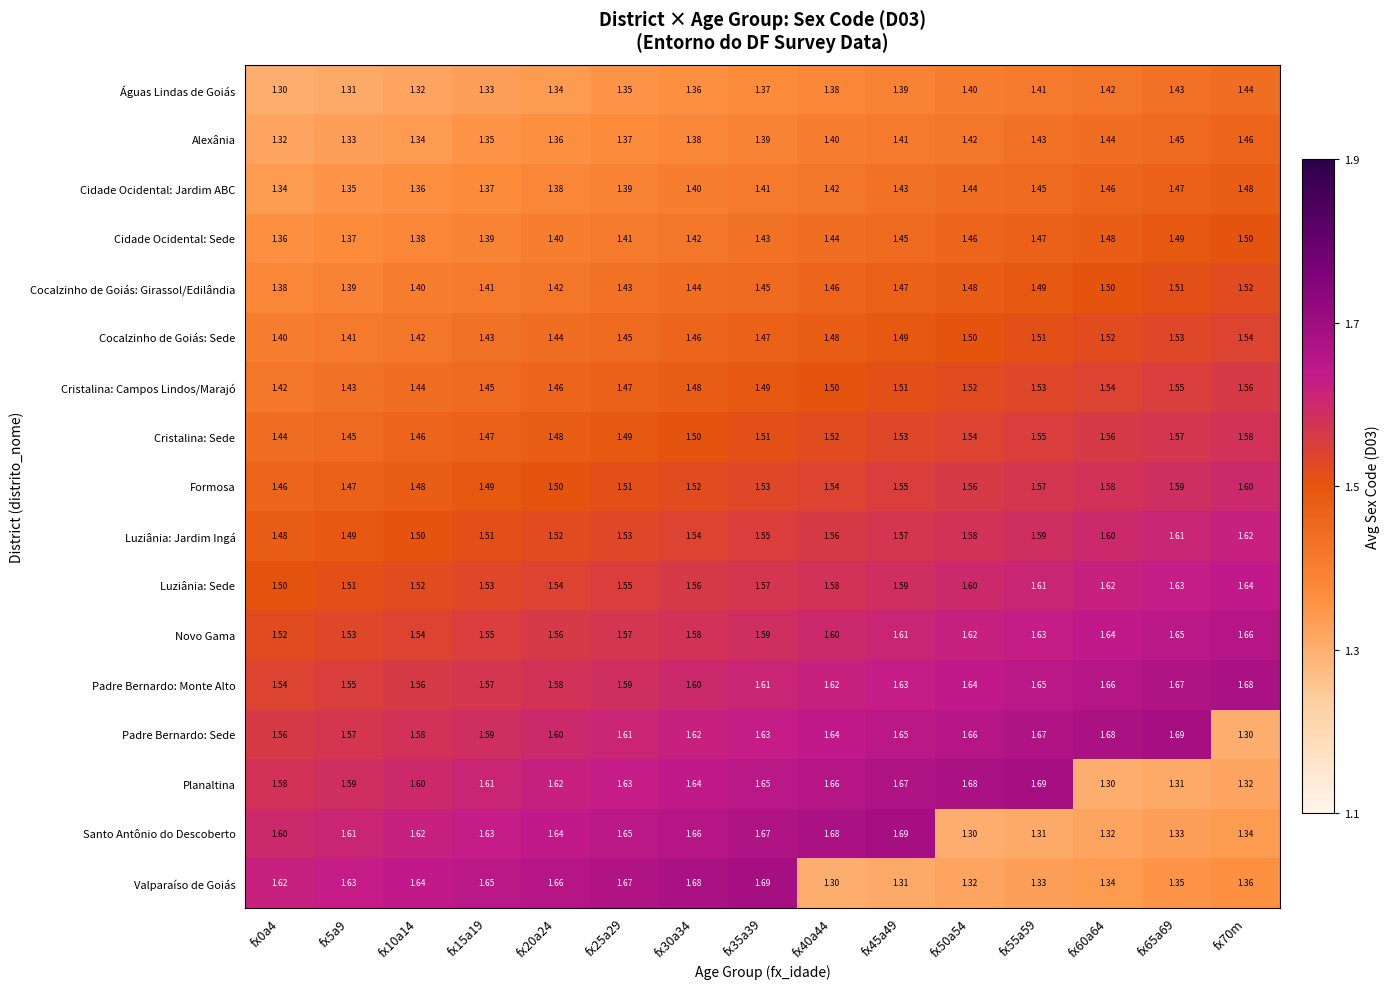

Rank the series at fx15a19 from lowest to highest value.

Águas Lindas de Goiás, Alexânia, Cidade Ocidental: Jardim ABC, Cidade Ocidental: Sede, Cocalzinho de Goiás: Girassol/Edilândia, Cocalzinho de Goiás: Sede, Cristalina: Campos Lindos/Marajó, Cristalina: Sede, Formosa, Luziânia: Jardim Ingá, Luziânia: Sede, Novo Gama, Padre Bernardo: Monte Alto, Padre Bernardo: Sede, Planaltina, Santo Antônio do Descoberto, Valparaíso de Goiás